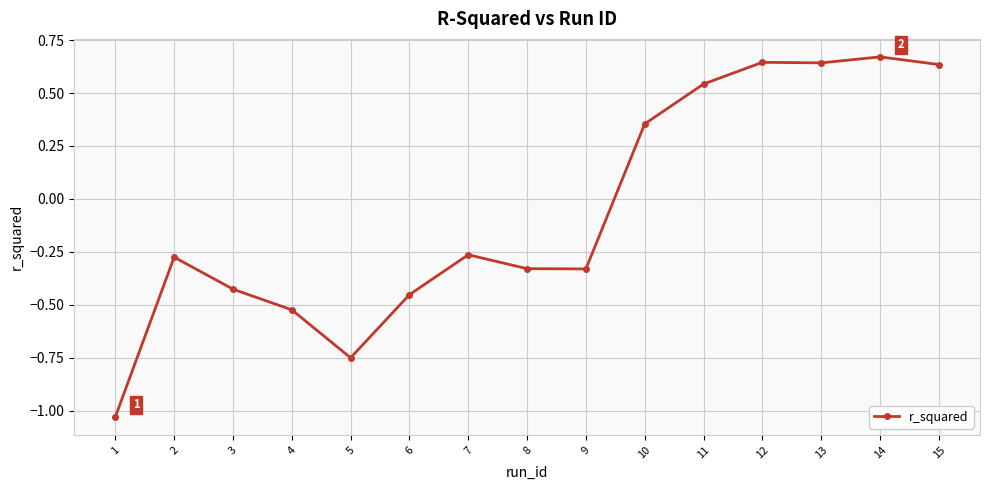

Which label corresponds to the largest value in the chart?

14